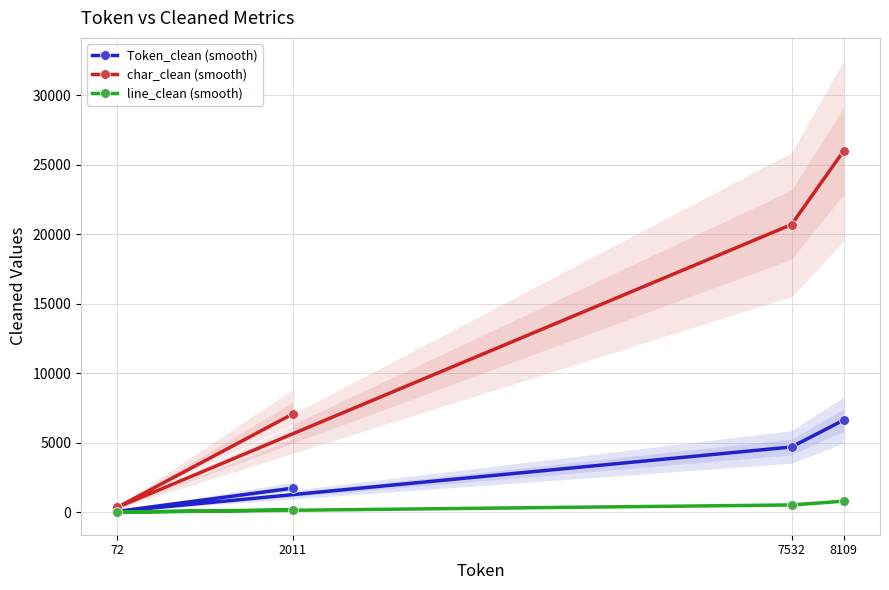

What are all the series names shown in the legend?

Token_clean (smooth), char_clean (smooth), line_clean (smooth)